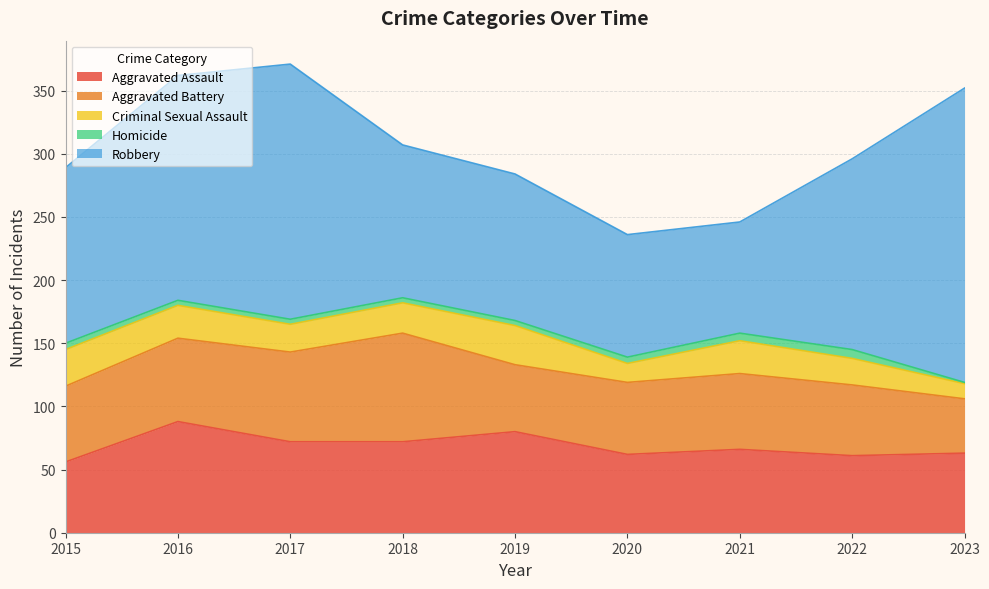

Count the number of categories in the chart.

9